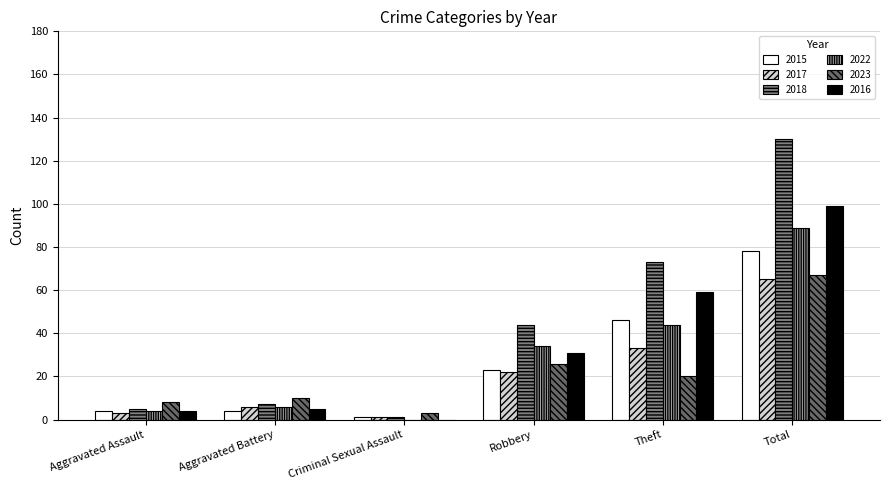

Which series has the largest total across all categories?

2018